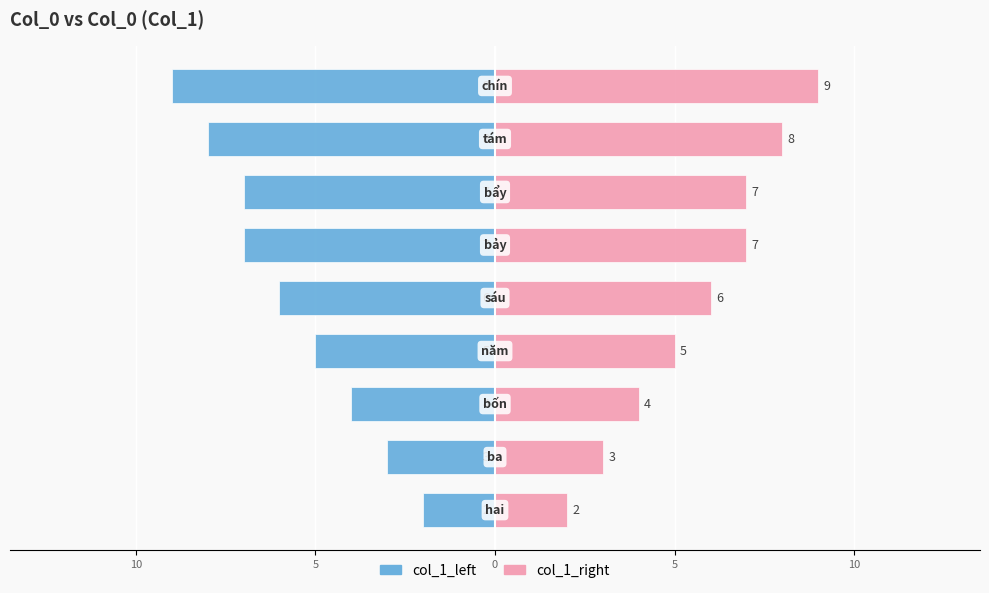

Rank the series by their average value, from lowest to highest.

col_1_left, col_1_right